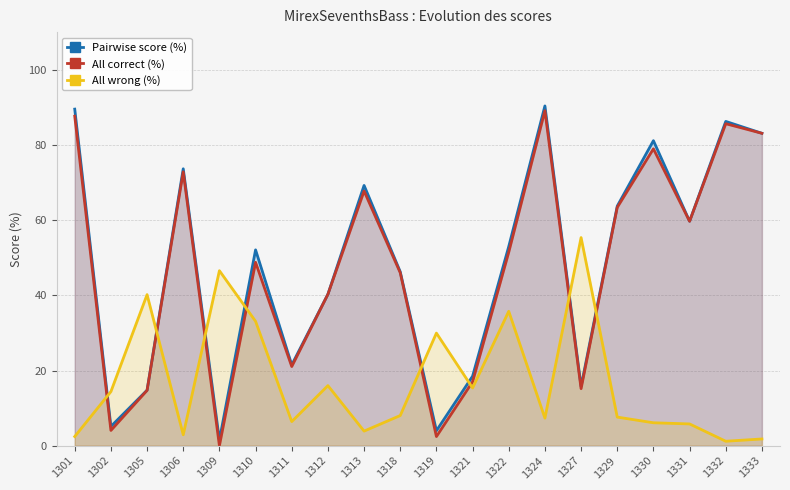

True or false: All correct (%) and Pairwise score (%) intersect in this chart.

False